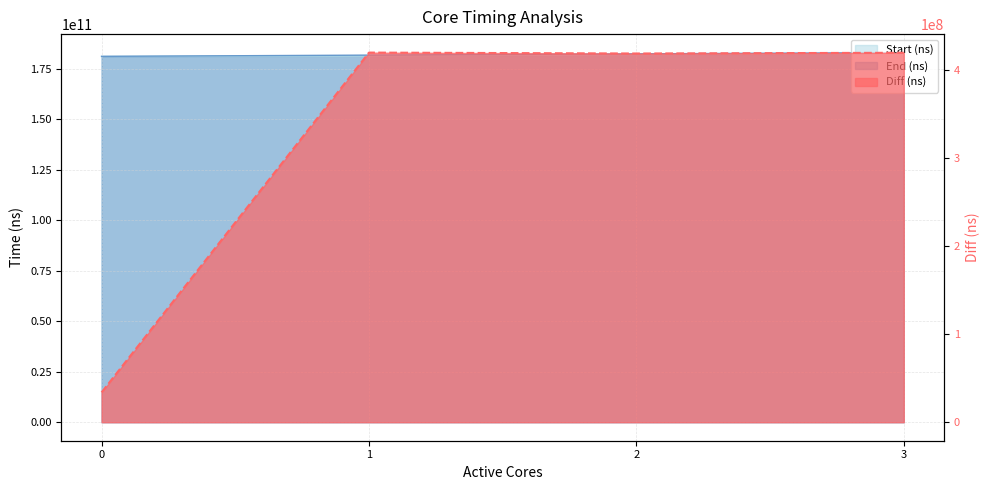

How many lines are shown in the chart?

3